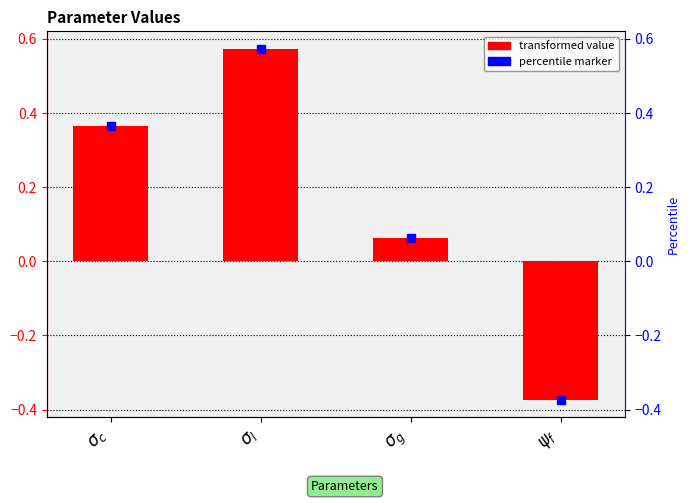

At which label is the value closest to 0?

$\sigma_g$